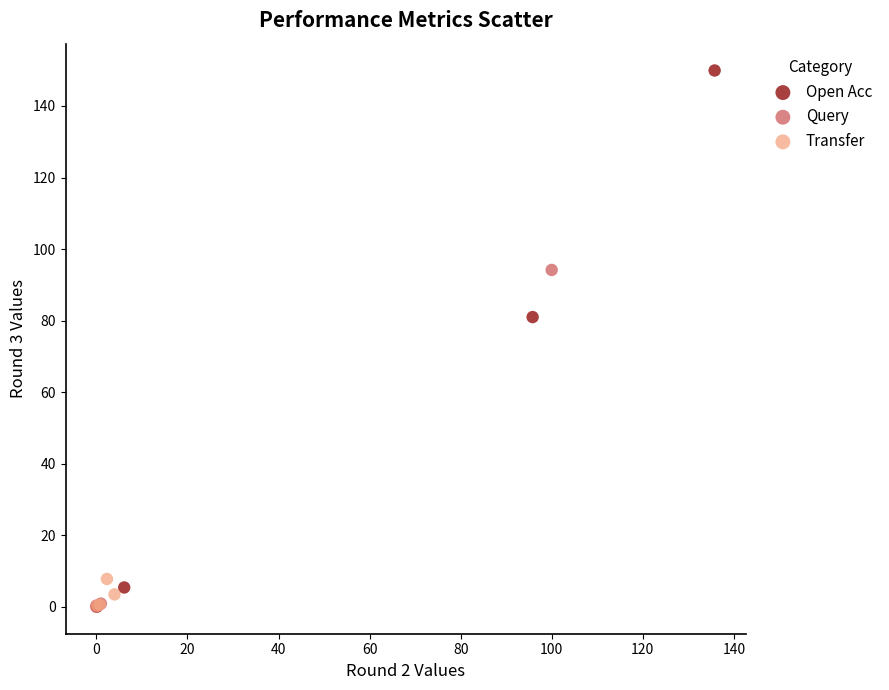

Which series contains the highest Y value?

Open Acc